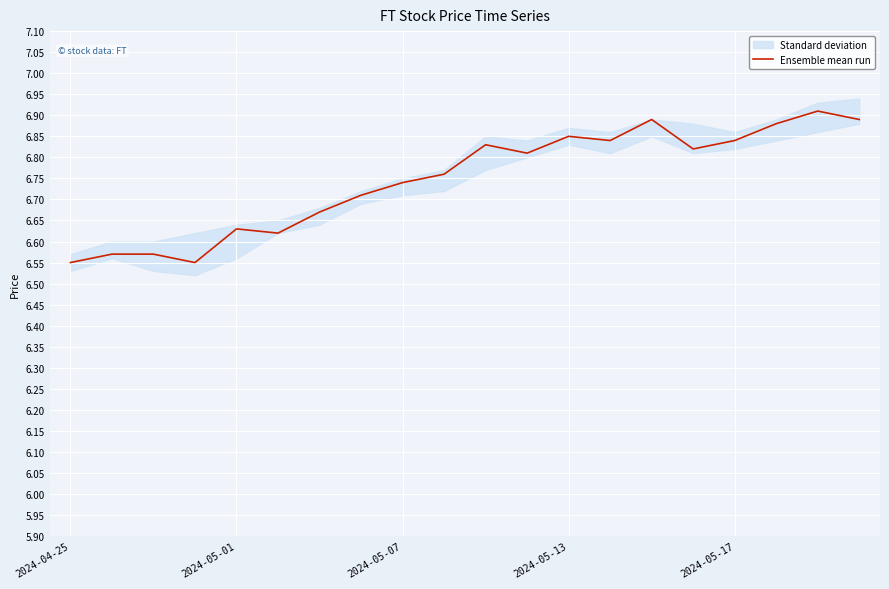

How many values are between 6 and 7?

20